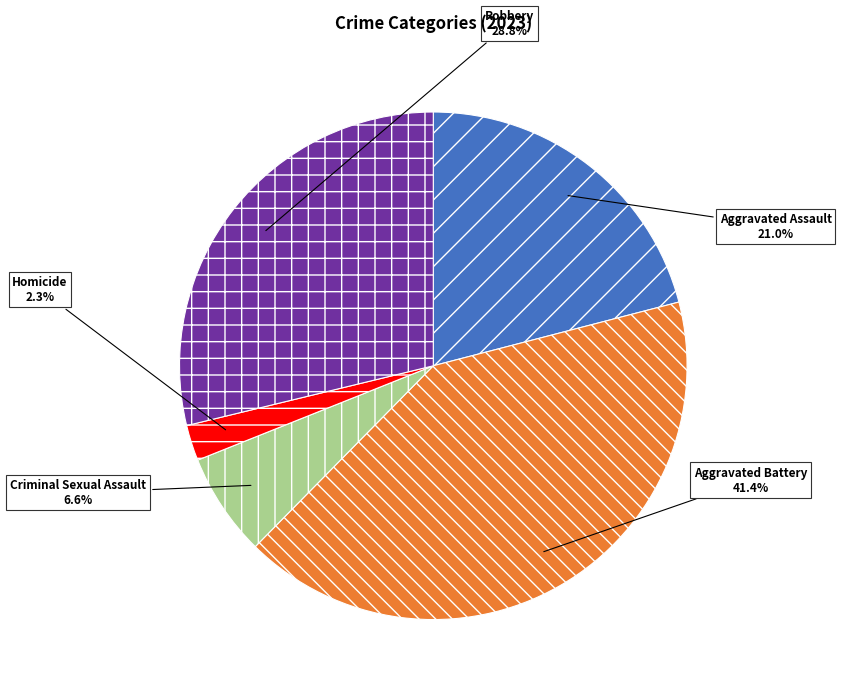

To the nearest percent, what portion does Homicide represent?

2%